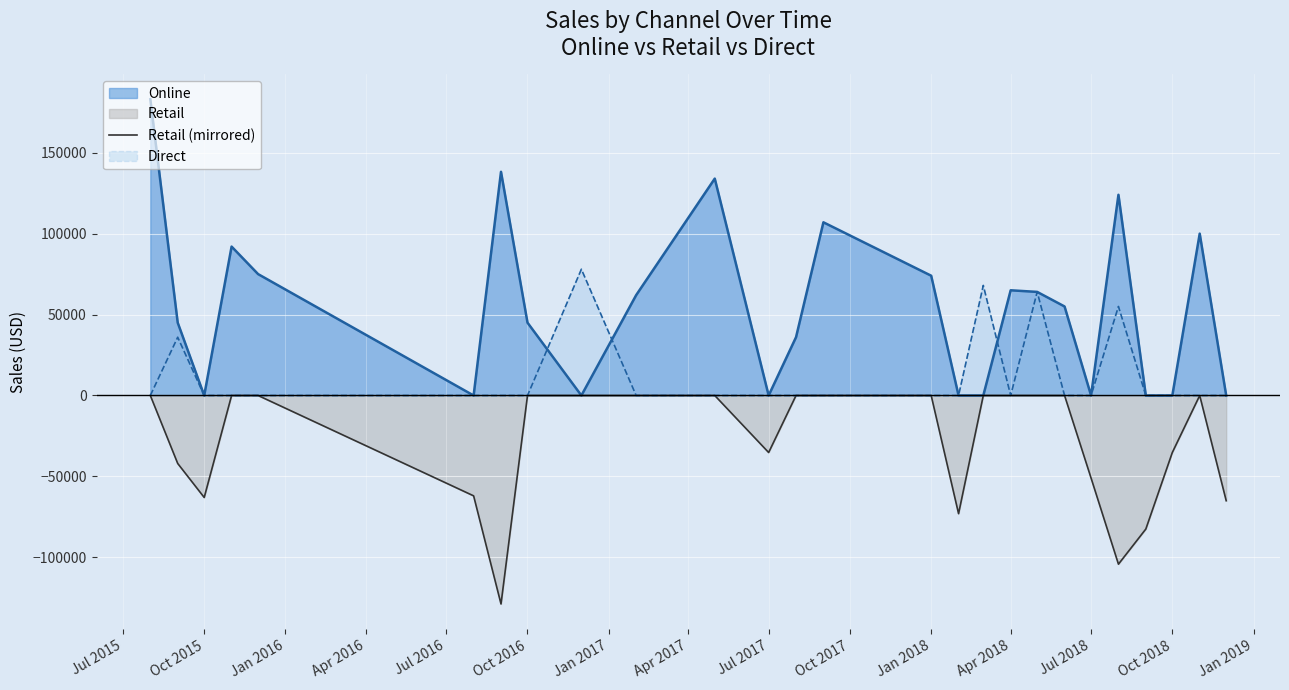

What is the average value?

-28535